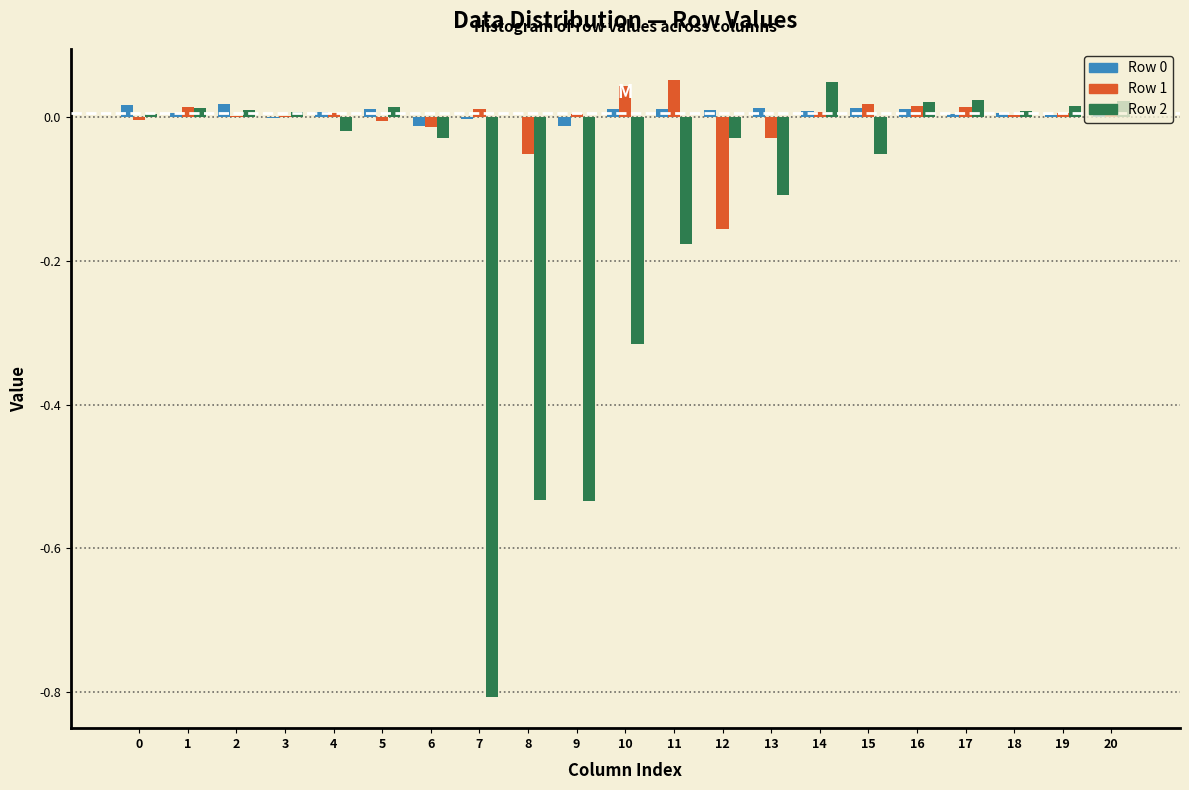

The Row 0 series shows 0.0 at 5. True or false?

True